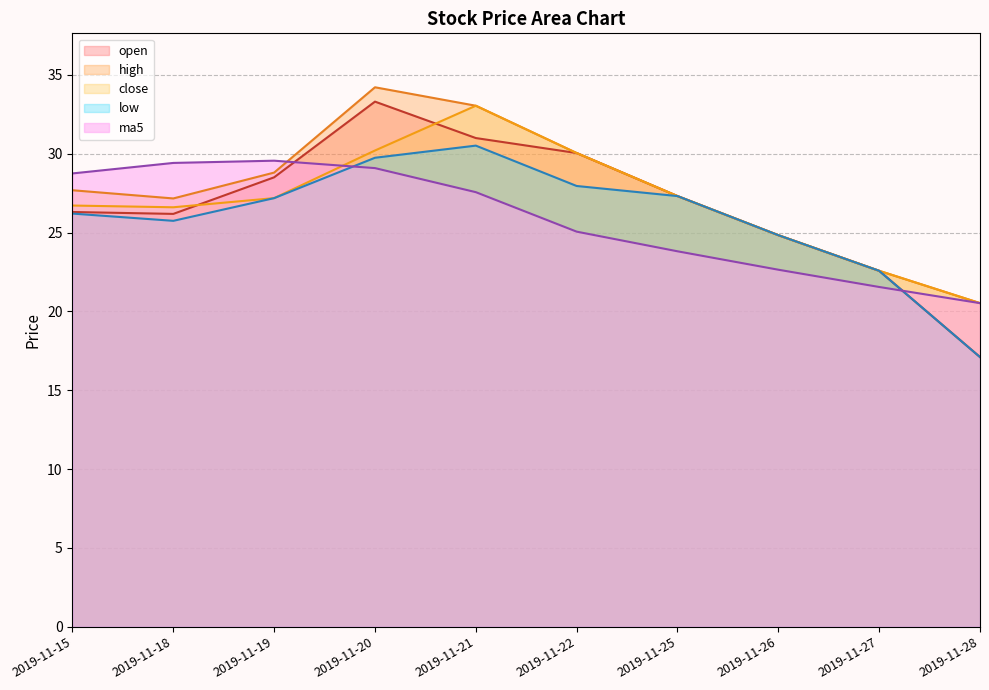

Does the chart display data point markers on the line(s)?

No